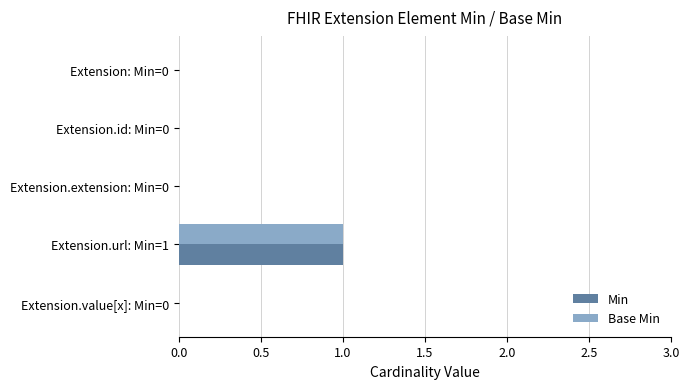

At which category is the sum across all series the highest?

Extension.url: Min=1